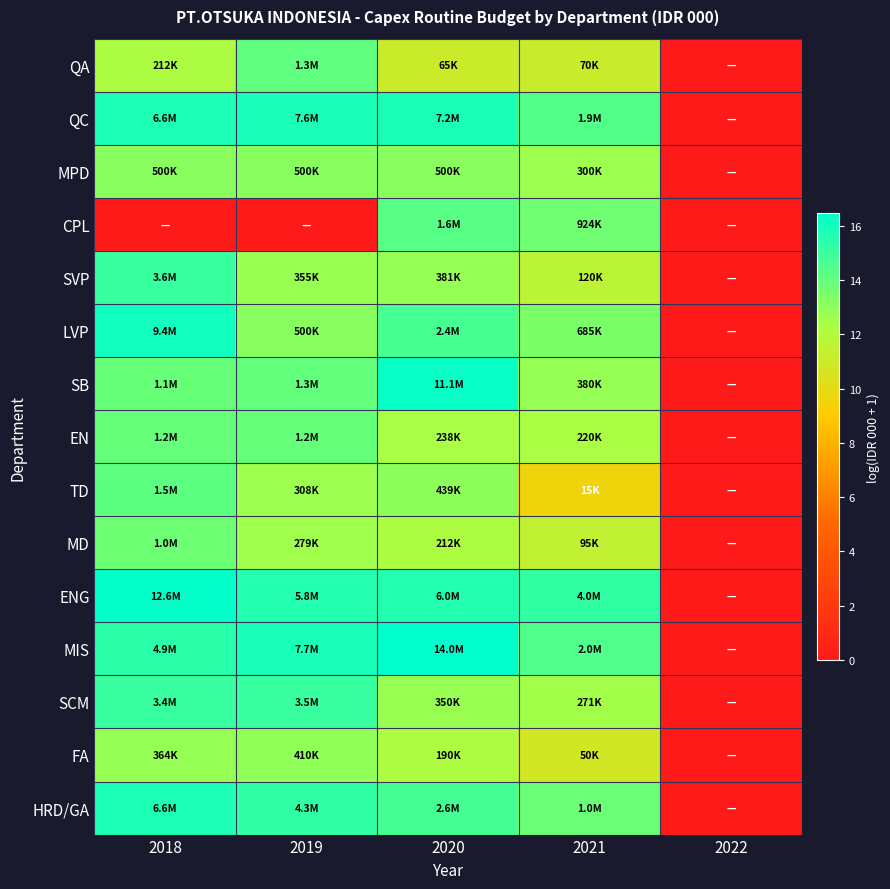

How many categories are shown in the chart?

5